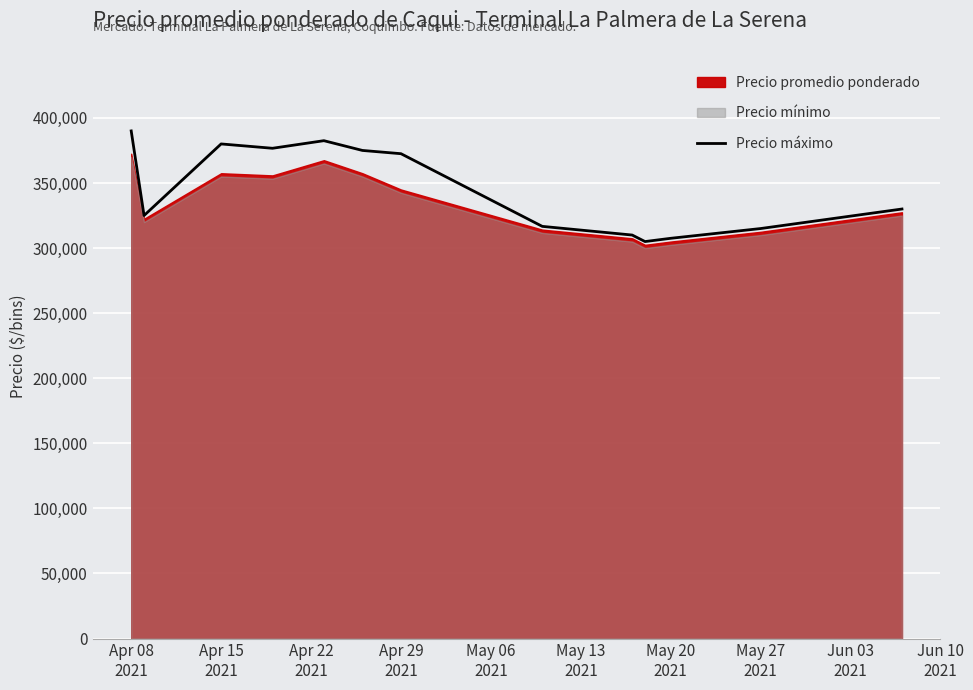

What is the lowest value of the Precio máximo series?

305000